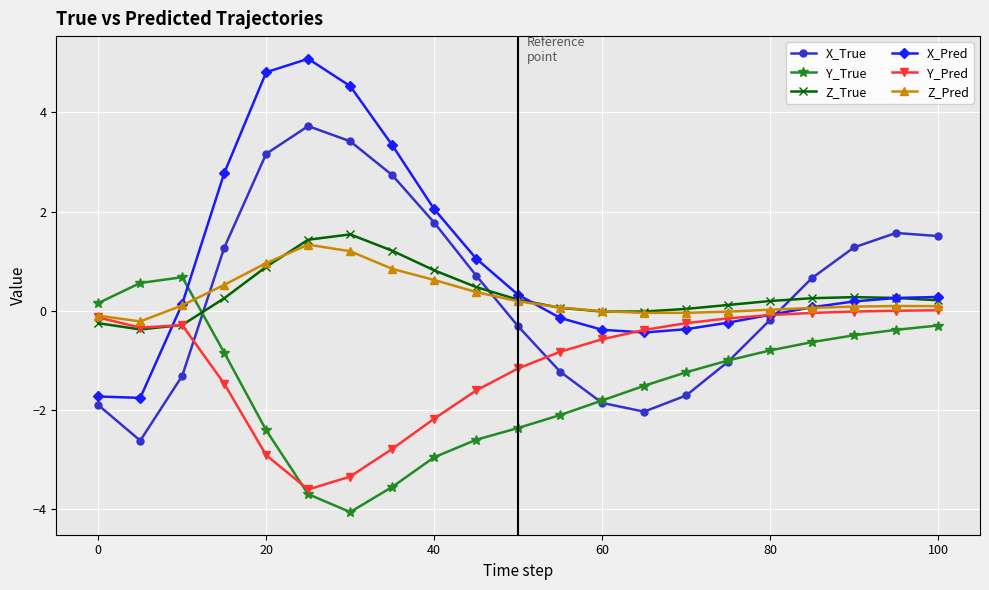

What is the value of the X_True point at the 4th from the left?

1.3